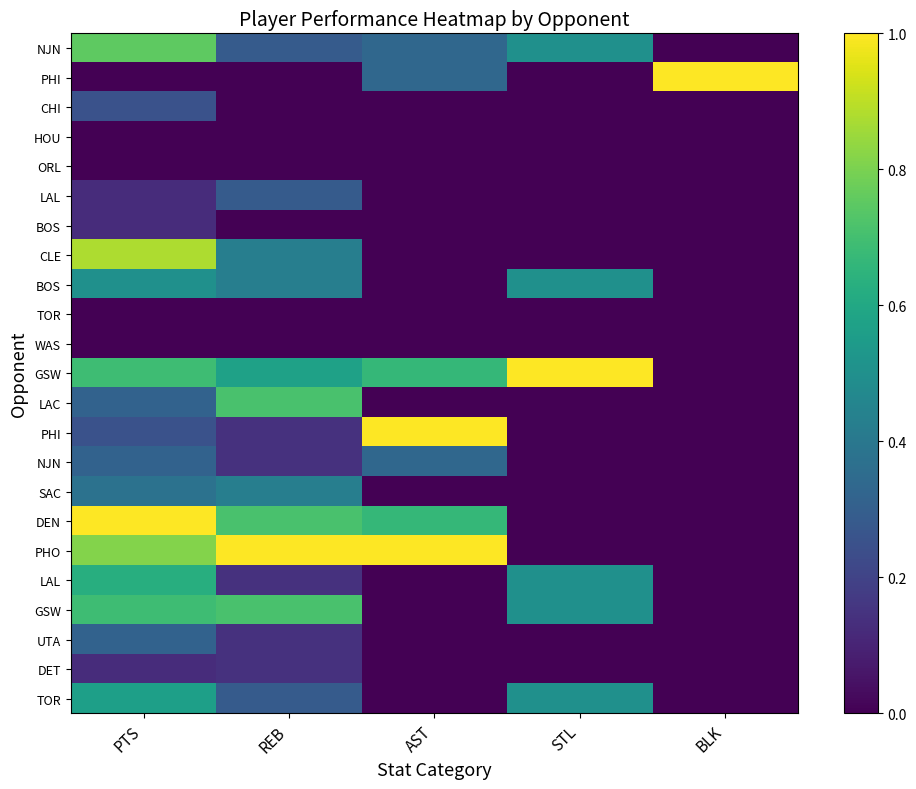

Between PTS and REB, which is larger?

PTS